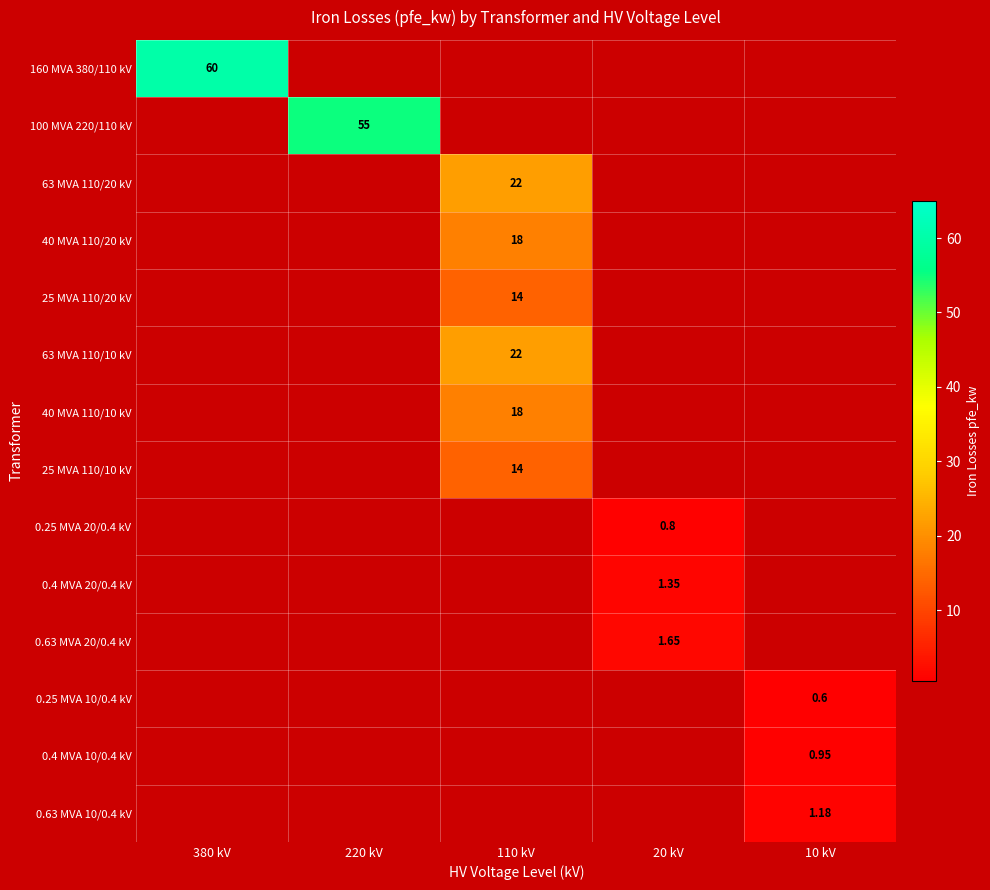

Is the value of 63 MVA 110/10 kV at 20 kV greater than the value of 160 MVA 380/110 kV at 10 kV?

No